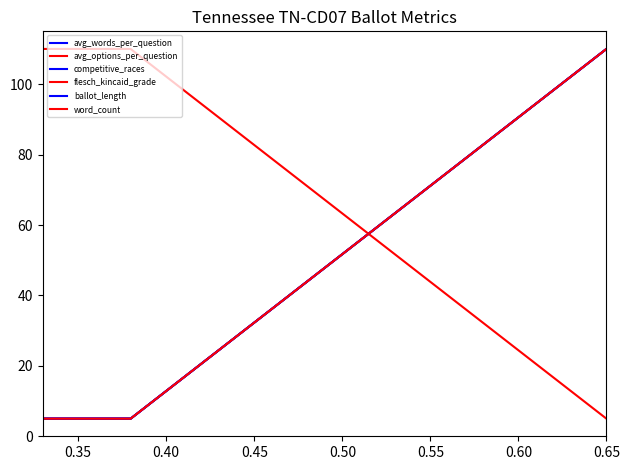

Does the chart have visible grid lines?

No